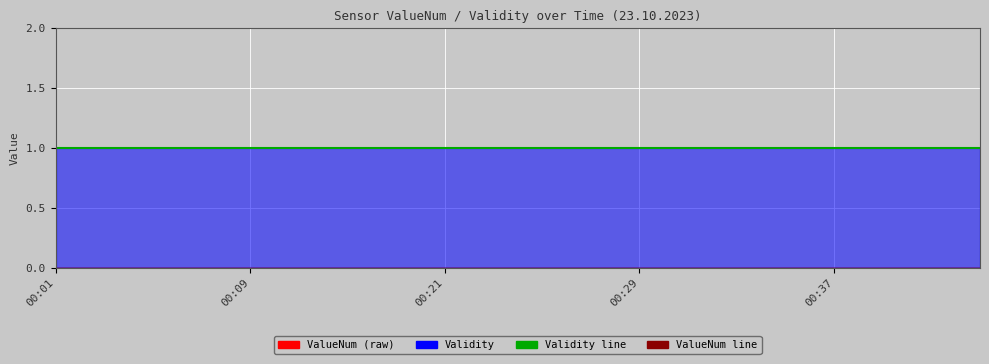

What is the minimum value for Validity?

1